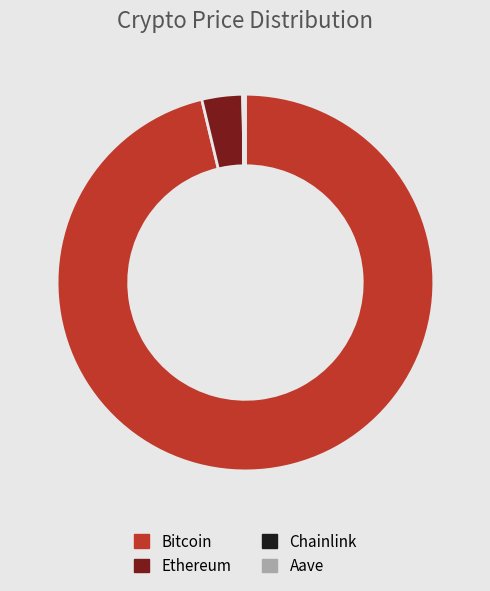

The Ethereum slice represents 4% of the pie. True or false?

True